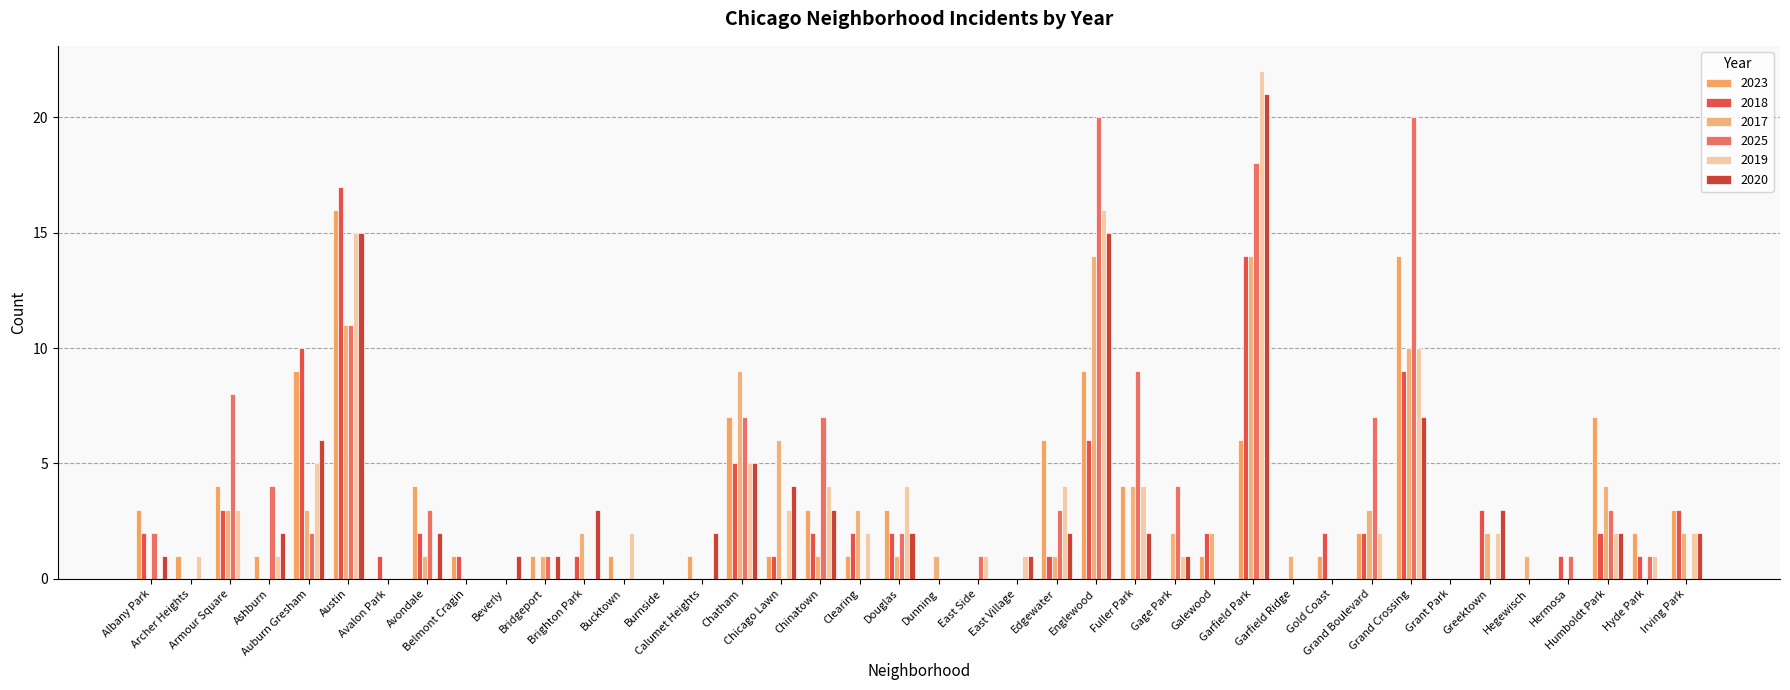

How many series are shown in this chart?

6